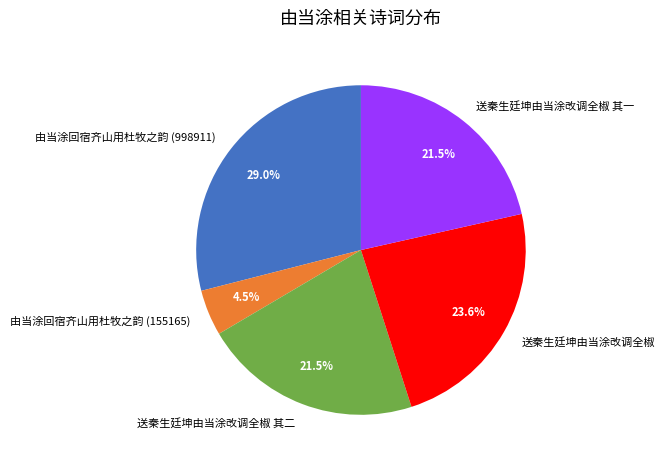

Is the sum of 由当涂回宿齐山用杜牧之韵 (155165) and 送秦生廷坤由当涂改调全椒 其二 greater than half?

No